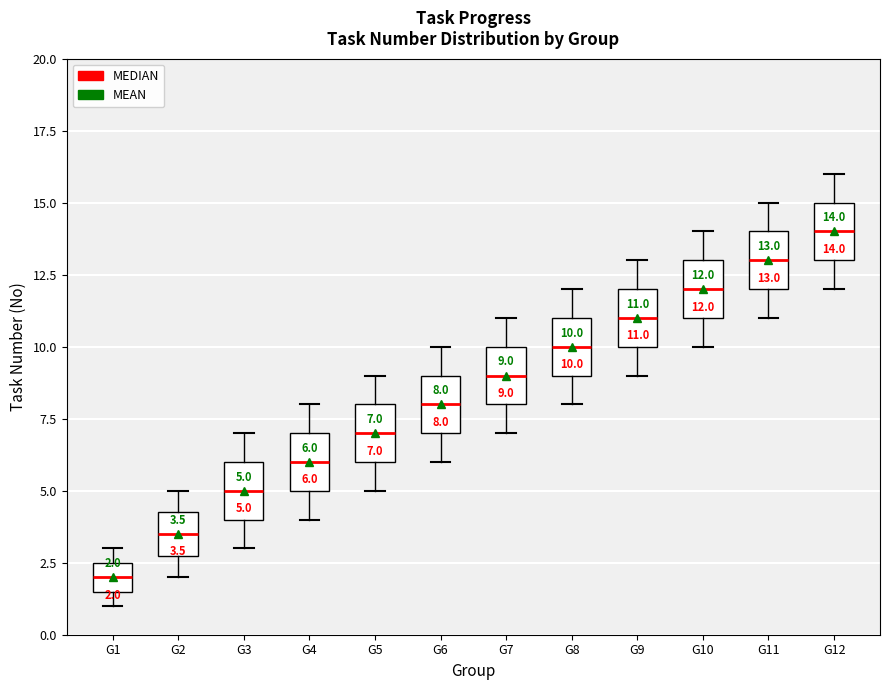

Which box has the lowest median line?

G1